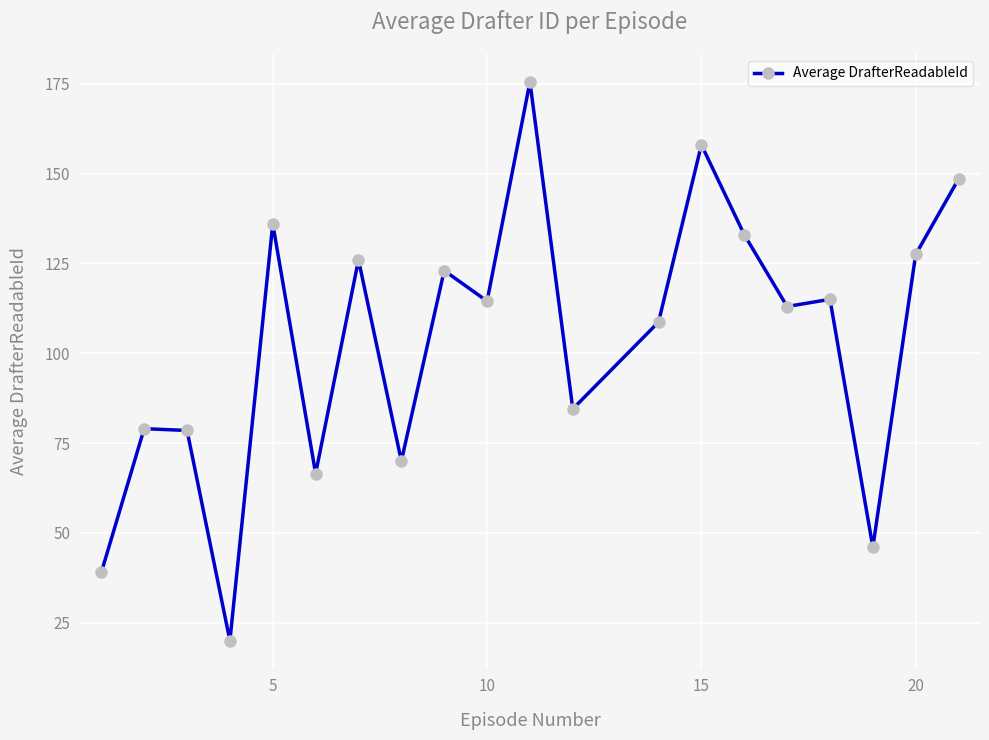

What is the value of the 1st point from the left?

39.0